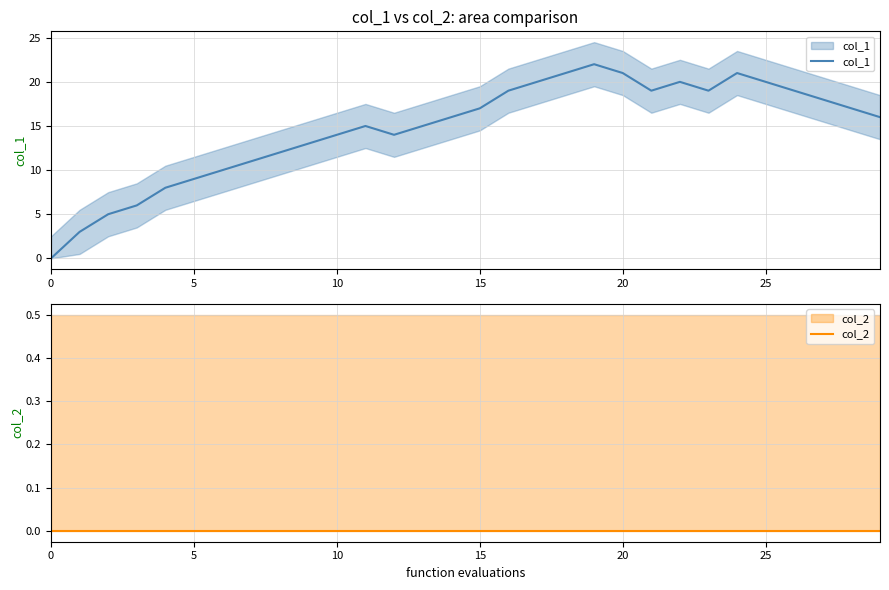

True or false: col_2 and col_1 intersect in this chart.

False